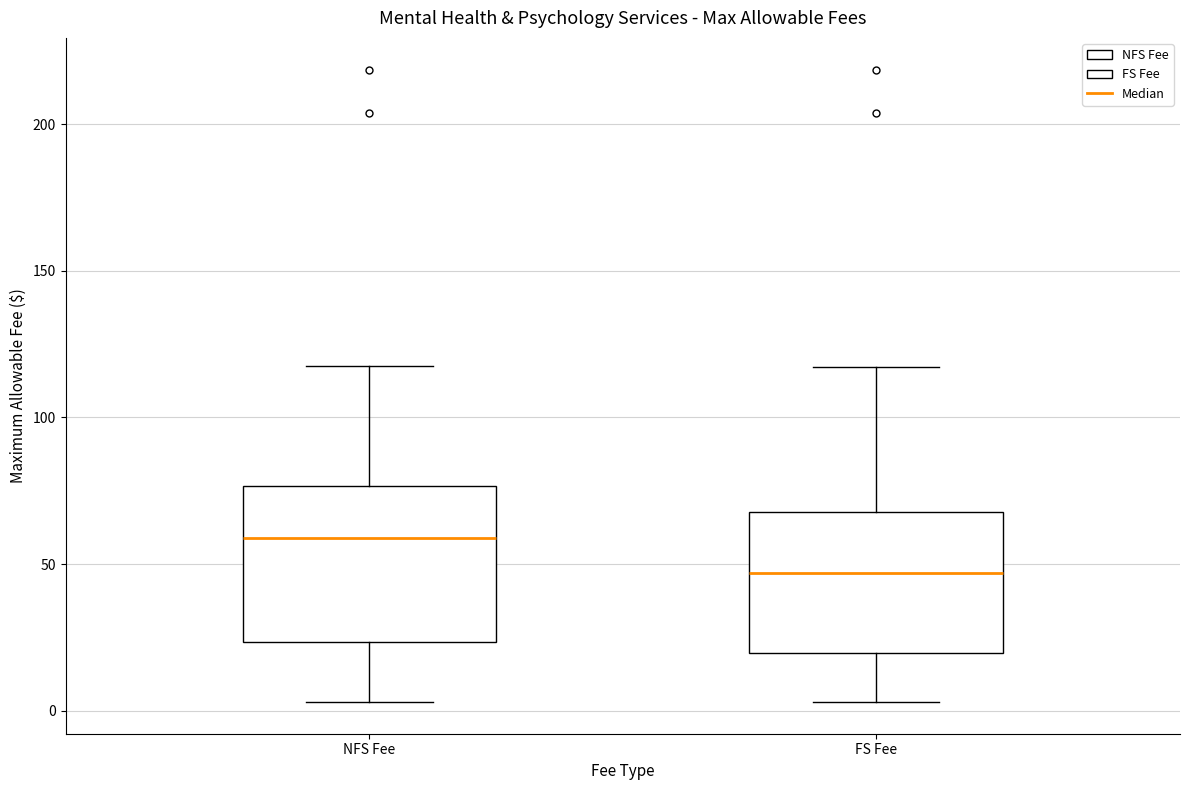

Which box's median line is the lowest?

FS Fee